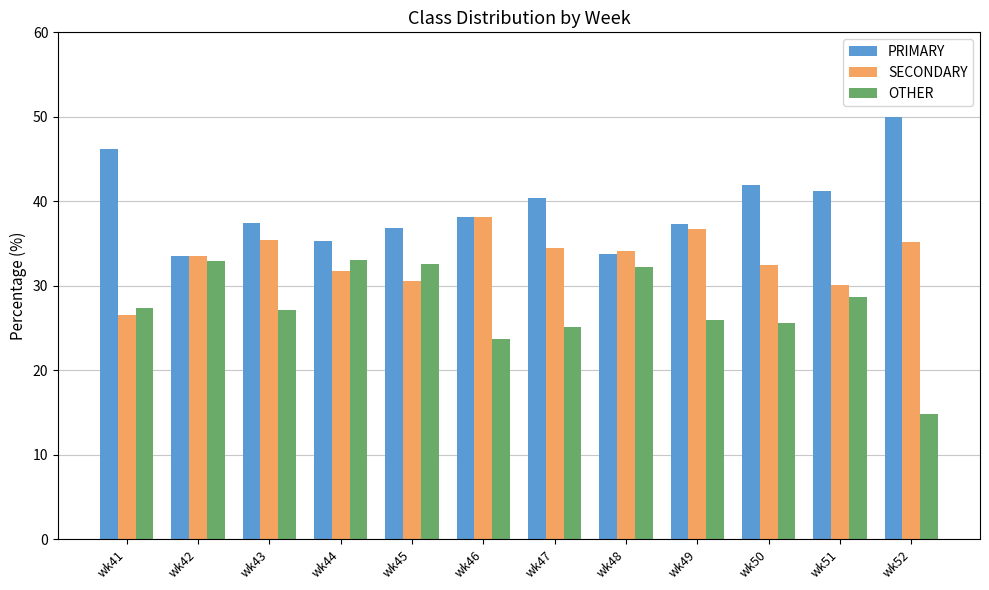

At which label is OTHER closest to 23?

wk46